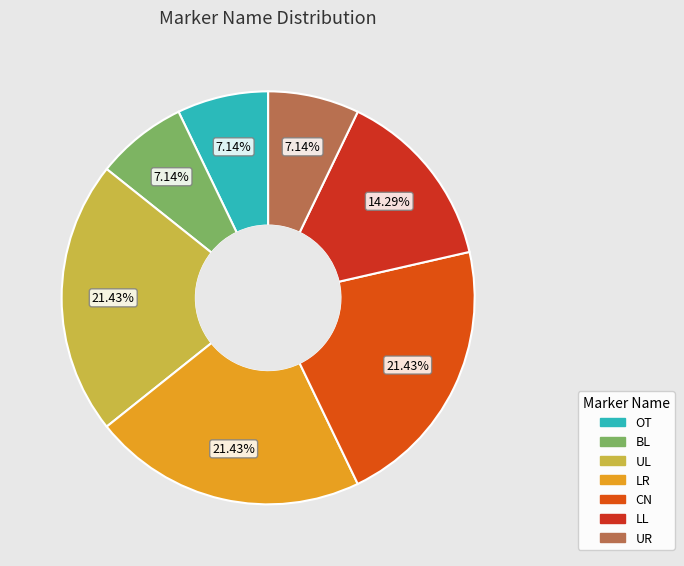

To the nearest percent, what portion does UR represent?

7%